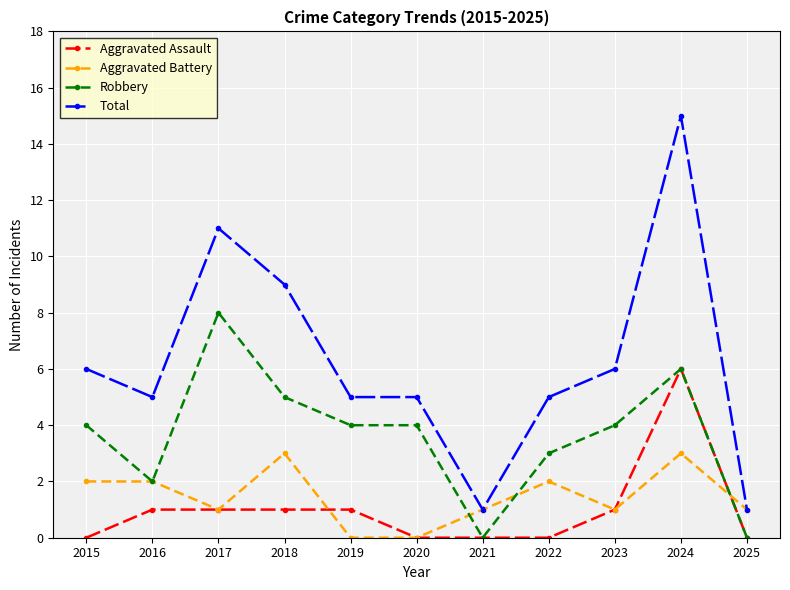

What is the value of the Aggravated Battery point at the 1st from the left?

2